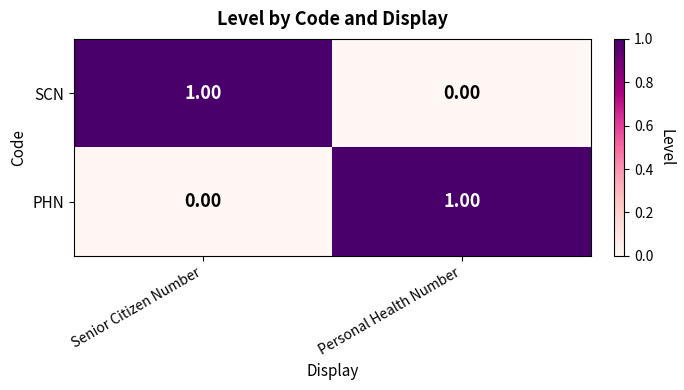

Where is SCN nearest to the value 0?

Personal Health Number